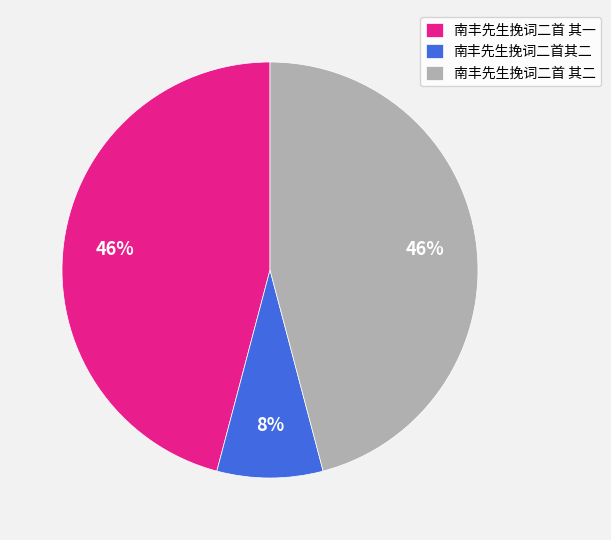

To the nearest percent, what portion does 南丰先生挽词二首 其二 represent?

46%